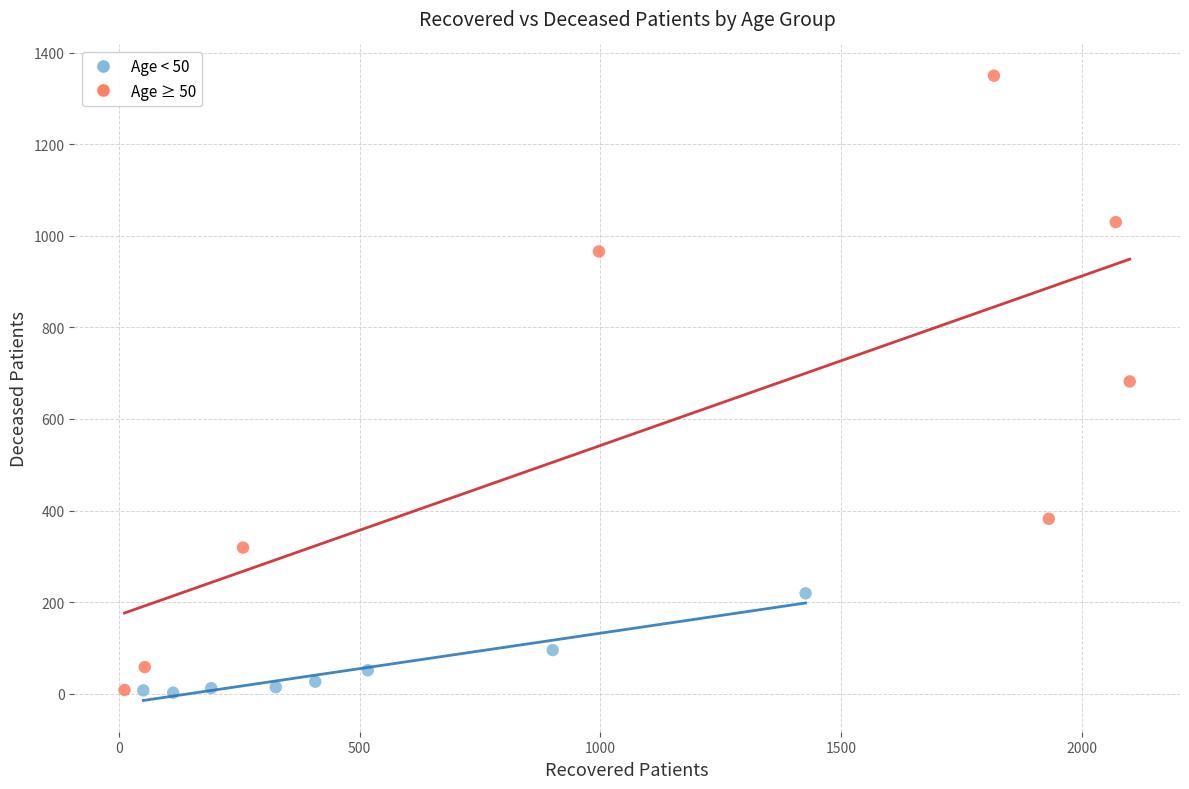

Which series has the largest Y range (max minus min)?

Age ≥ 50